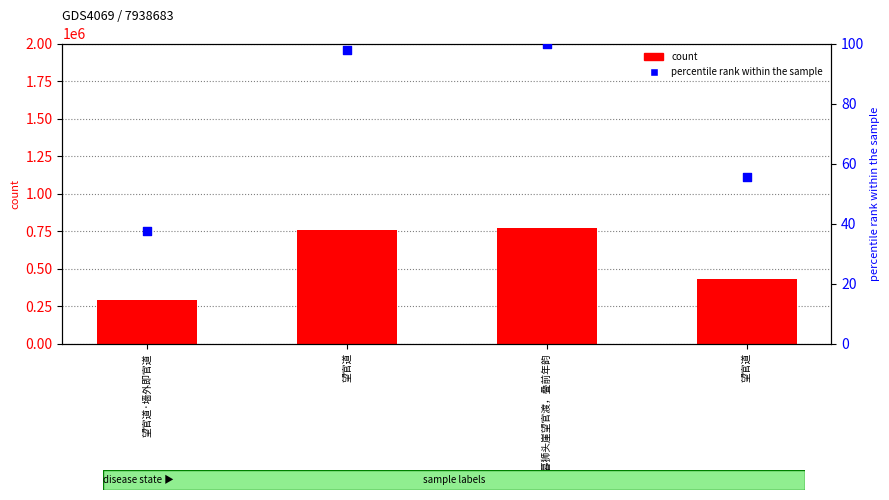

What are all the series names shown in the legend?

count, percentile rank within the sample